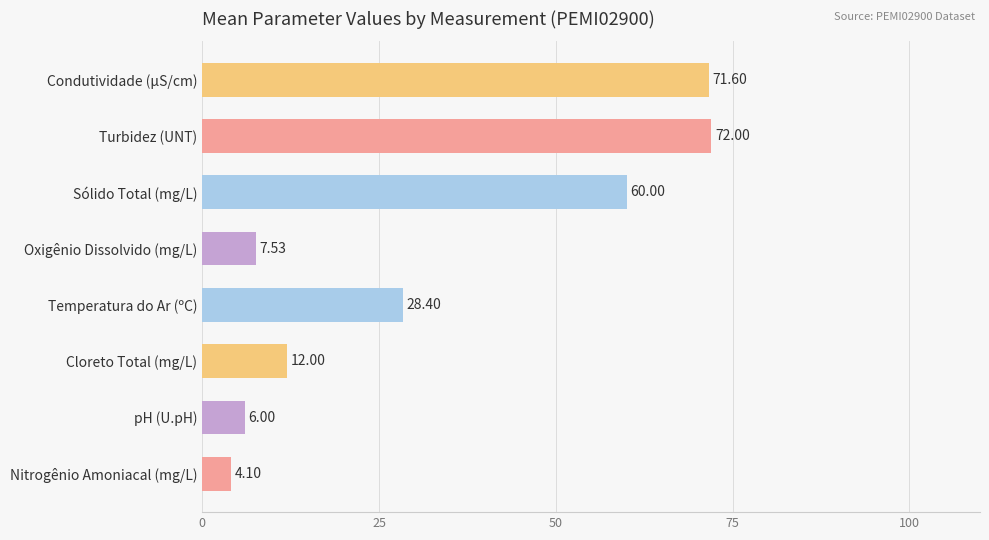

At which category does the chart reach its peak across all series?

Turbidez (UNT)